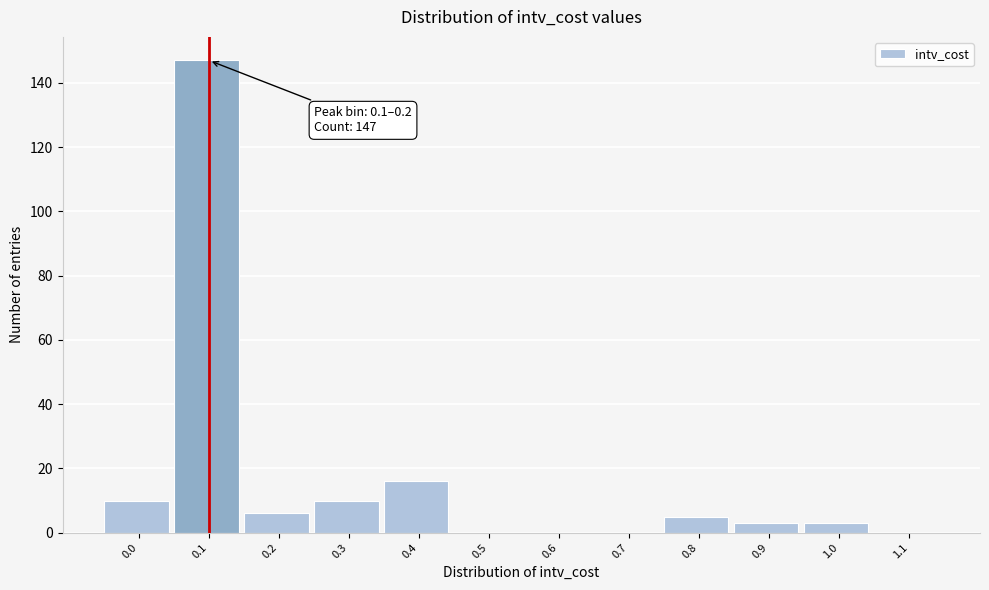

Reading left to right, extract all data points from this chart.

0.0=10	0.1=147	0.2=6	0.3=10	0.4=16	0.5=0	0.6=0	0.7=0	0.8=5	0.9=3	1.0=3	1.1=0